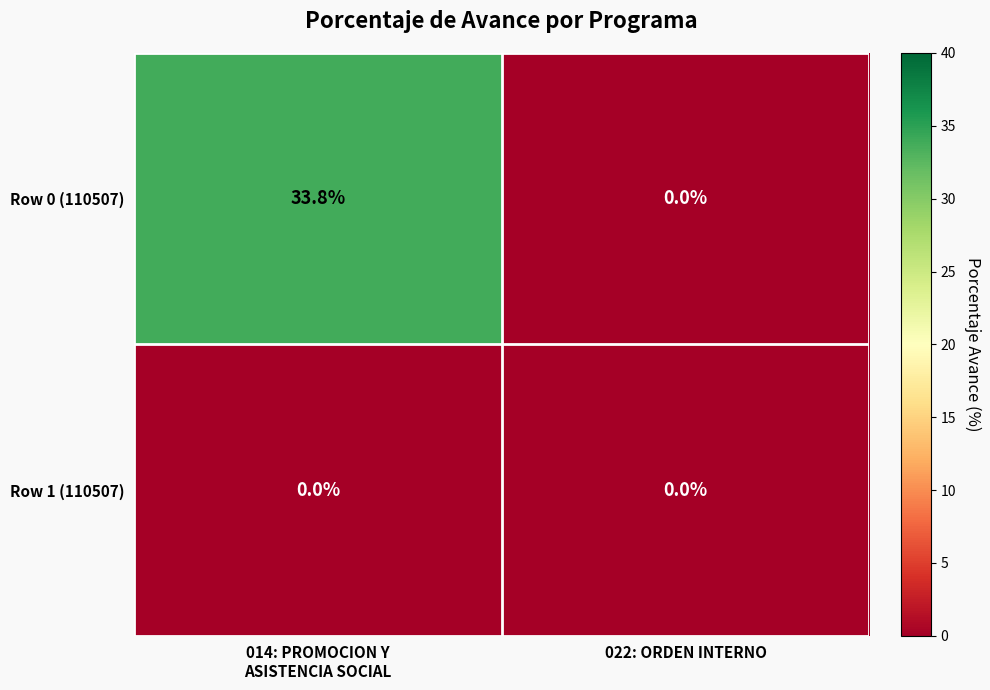

The value of Row 1 (110507) at 022: ORDEN INTERNO is 0.0. True or false?

True